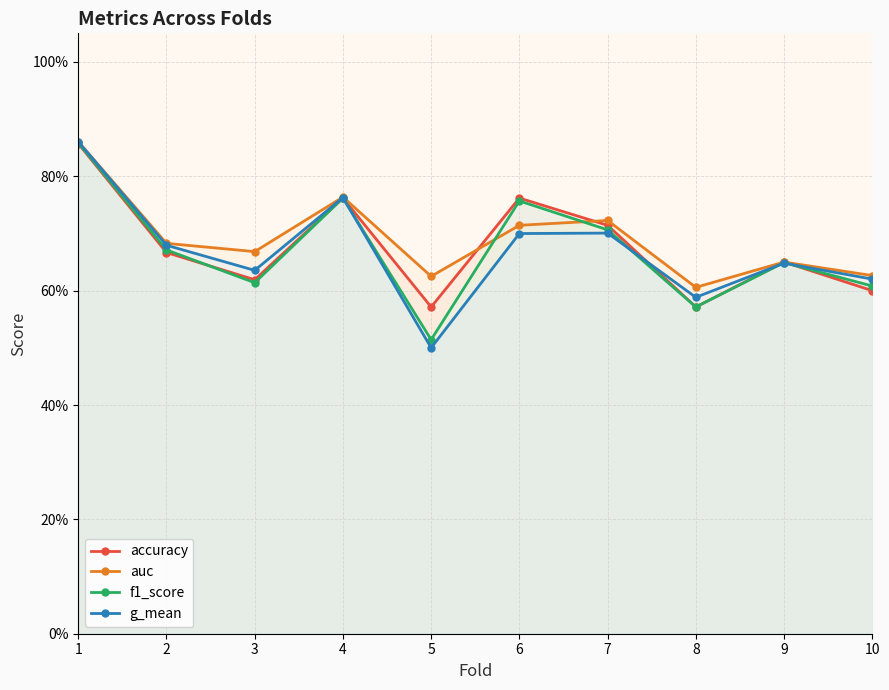

At which category is the sum across all series the highest?

1